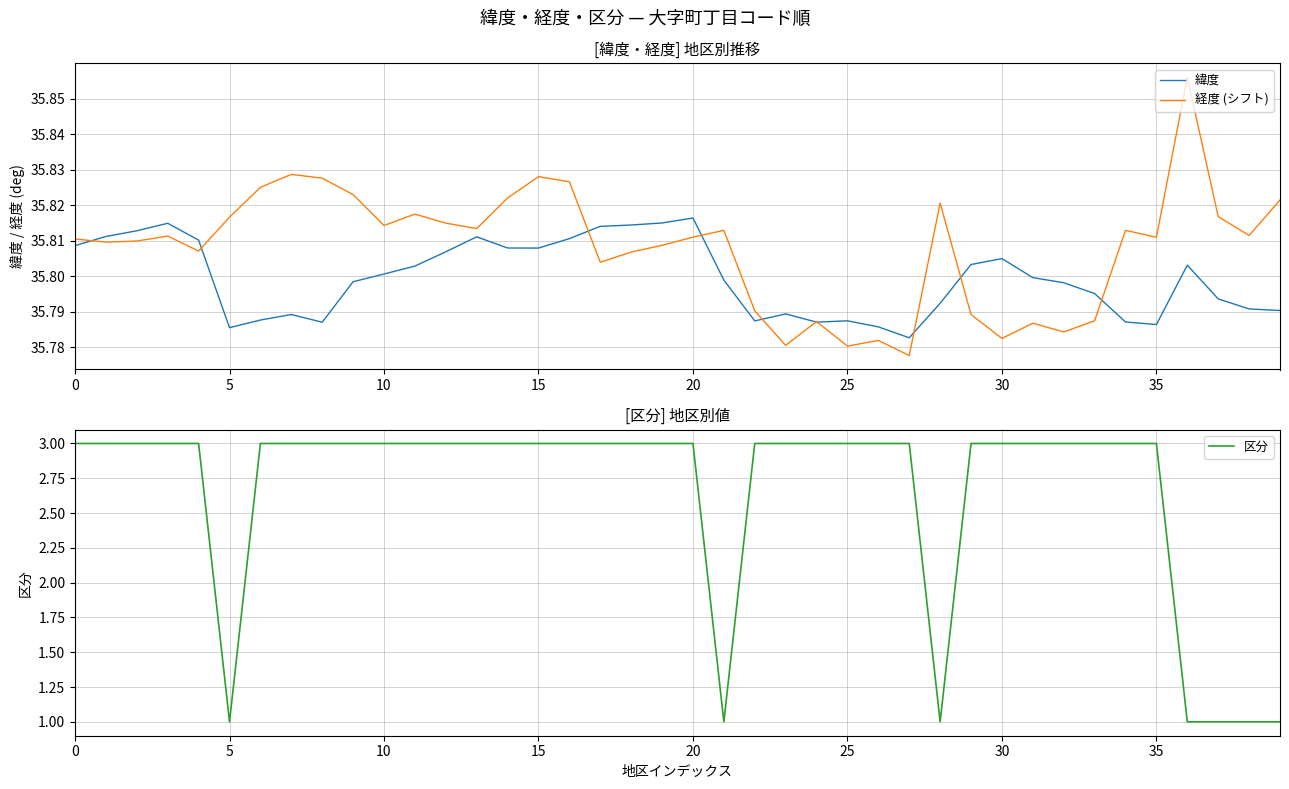

Which series has the widest spread of values?

区分